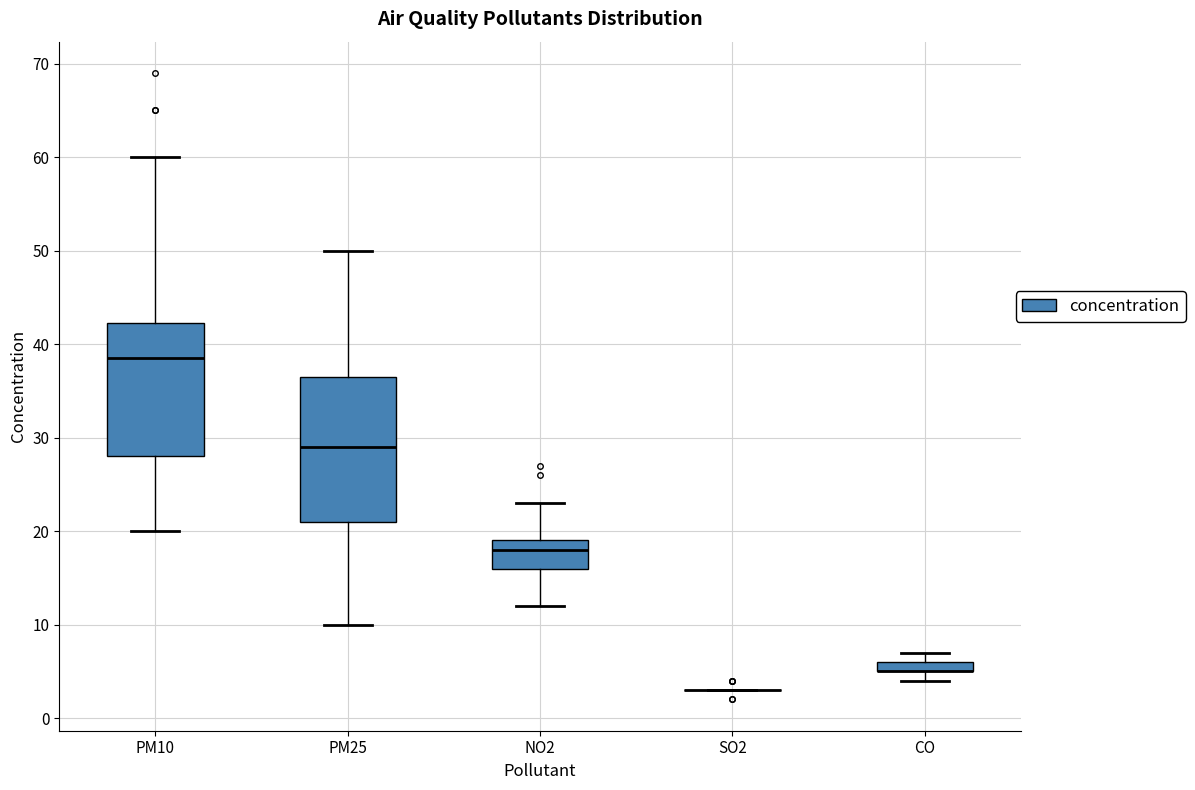

Where does the median line of the box for NO2 sit on the y-axis? The values are not printed on the chart, so give them approximately, as read against the axis.

18